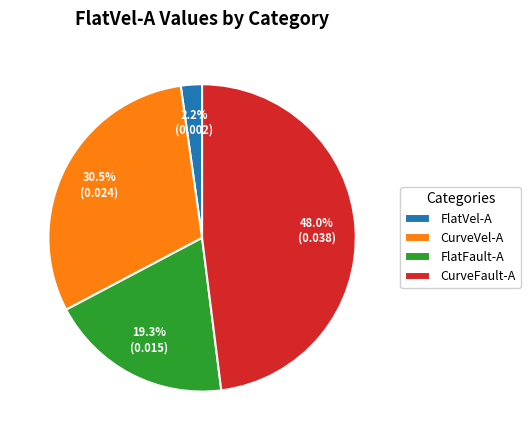

Count the number of slices in the pie.

4